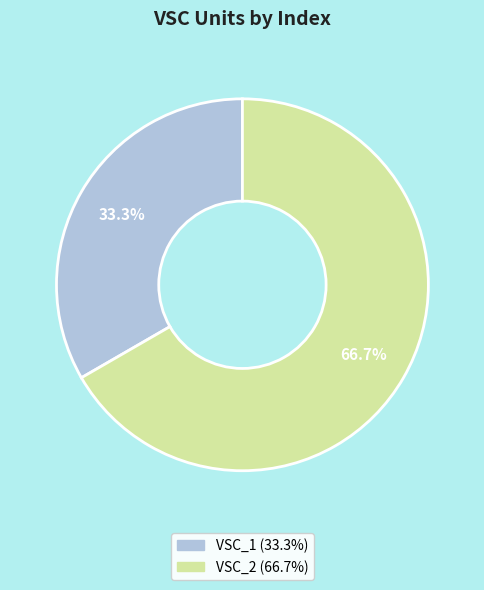

Which slice is the largest?

VSC_2